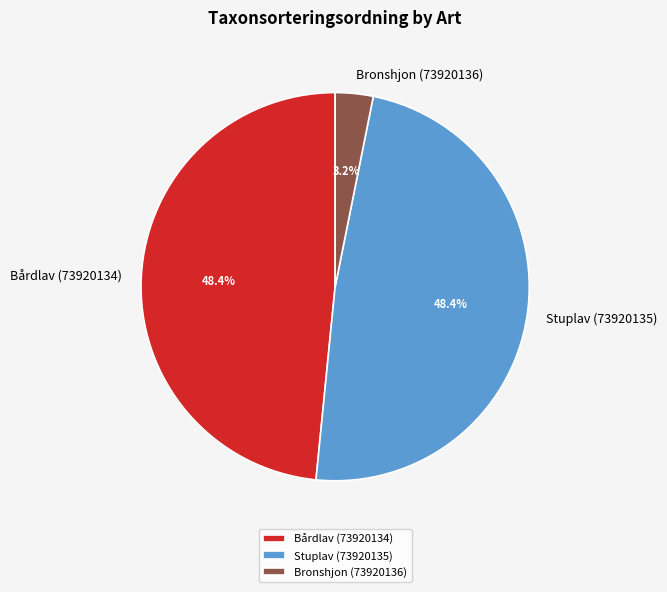

What is the smallest slice in the pie chart?

Bronshjon (73920136)